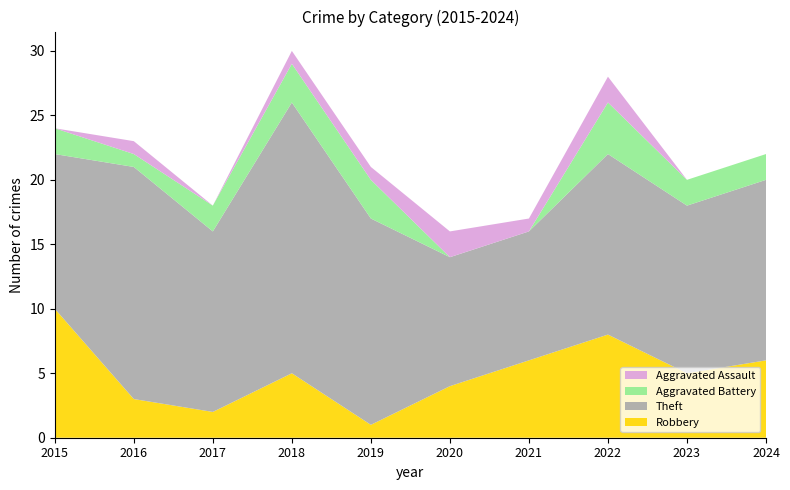

Is it true that Robbery equals 10 at 2021?

False